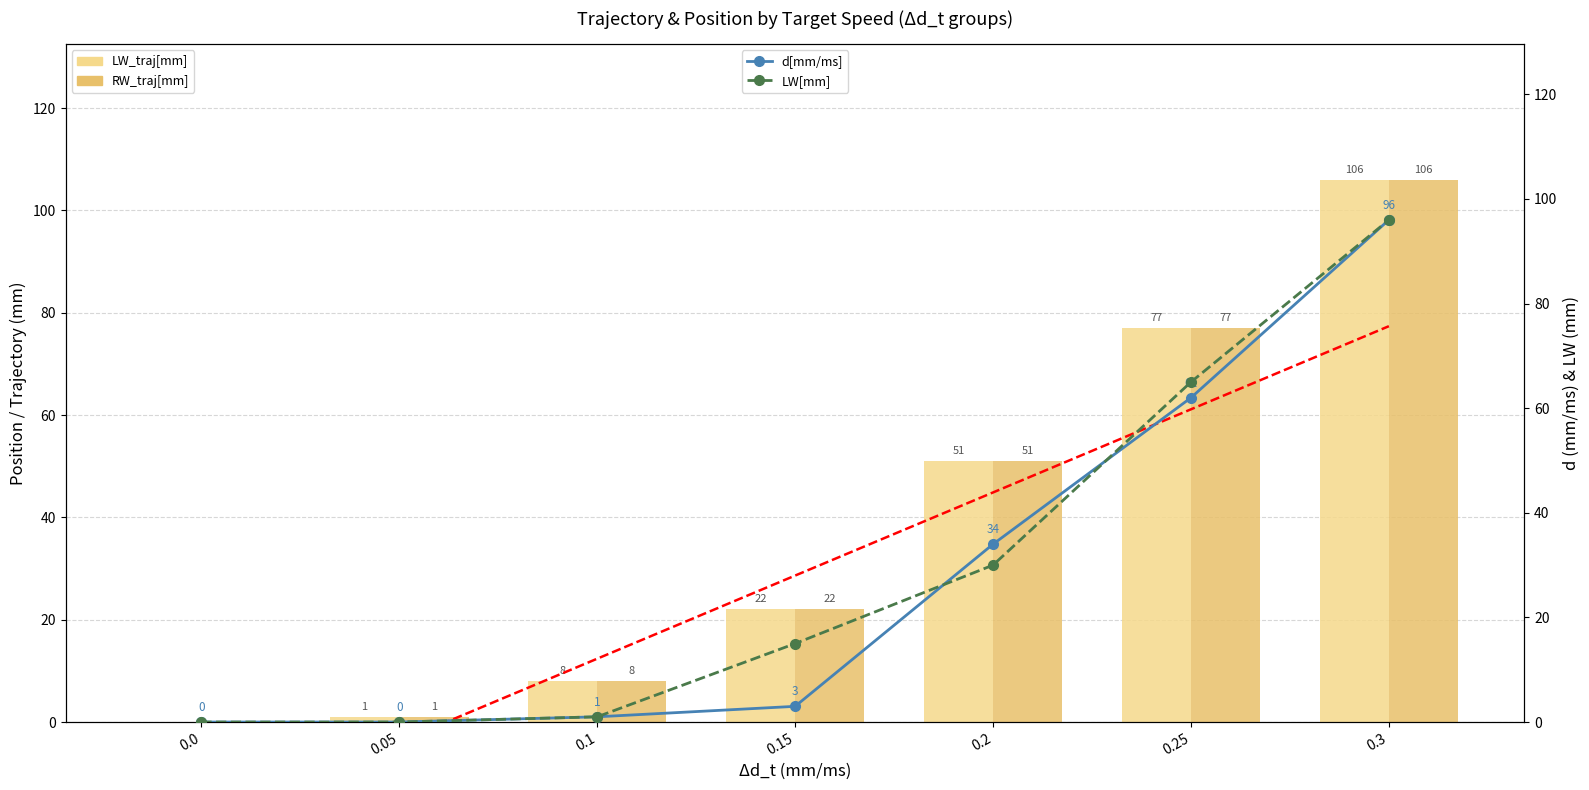

What is the sum of the LW[mm] values at 0.1 and 0.2?

31.0